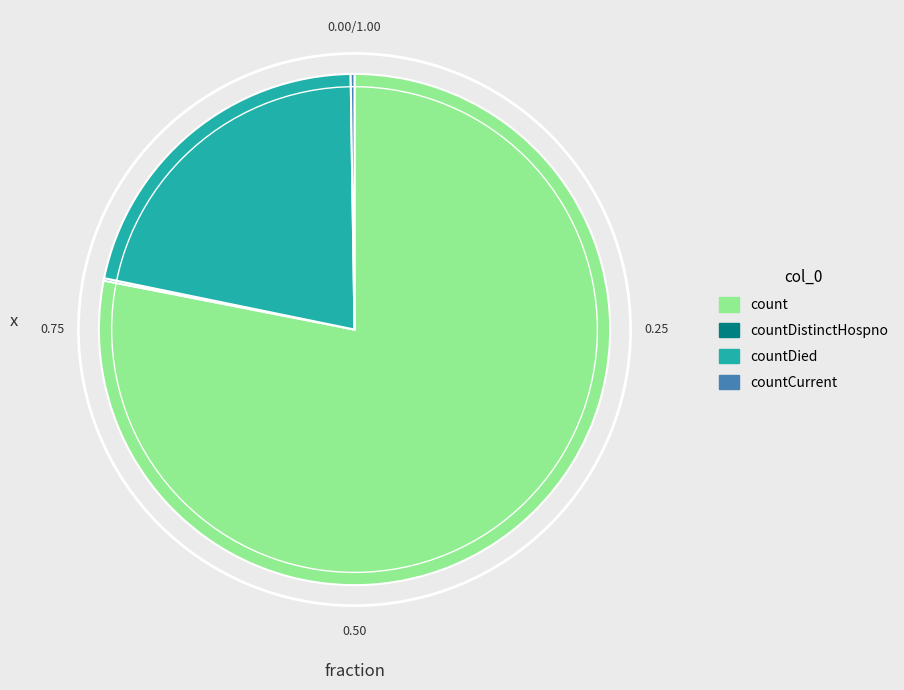

What is the largest slice in the pie chart?

count